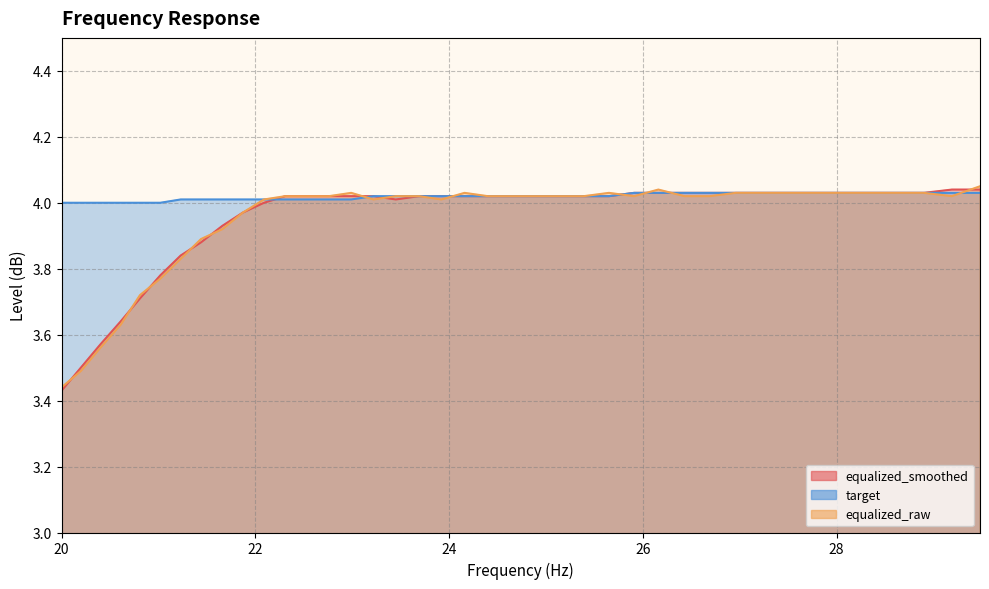

What is the value of the target point at the 34th from the left?

4.0